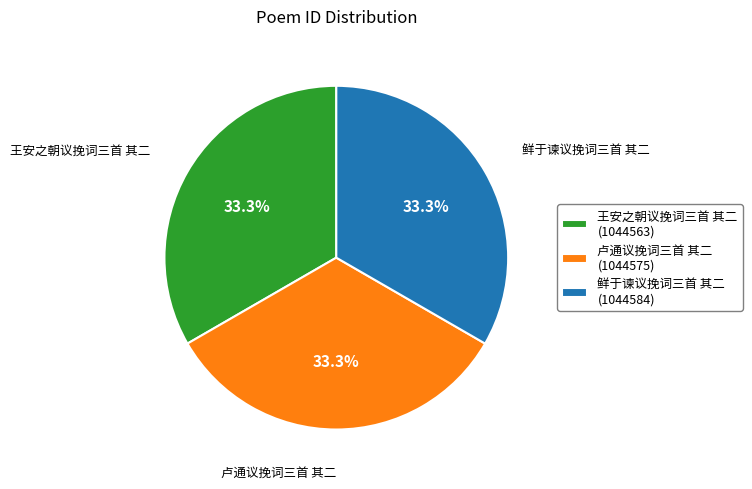

How many segments does this pie chart have?

3